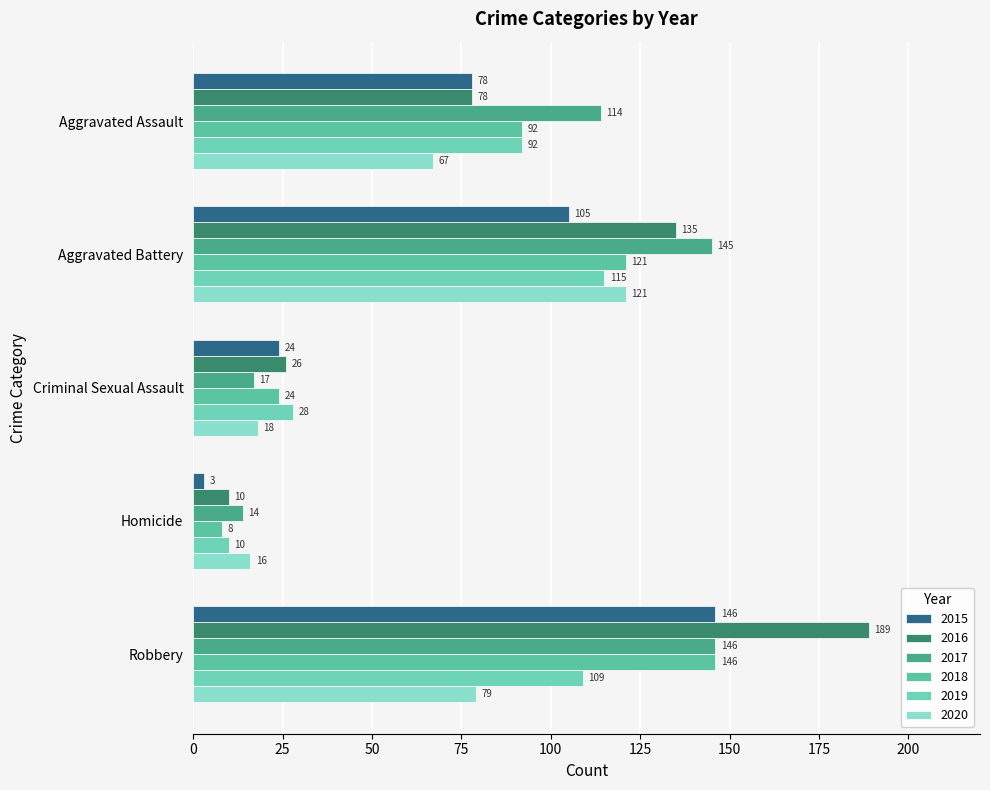

How many data points does each series have?

5